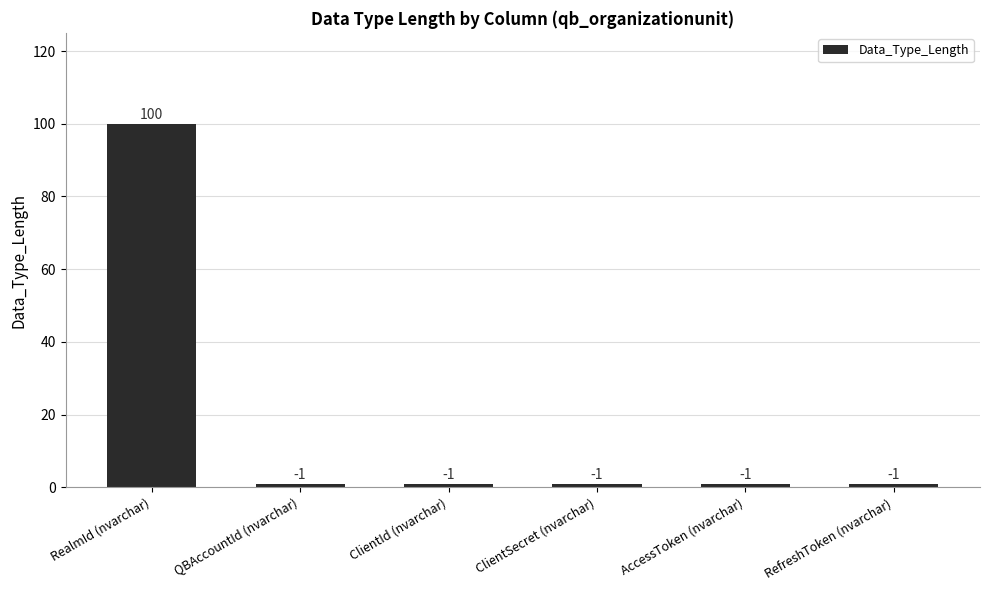

Between ClientSecret (nvarchar) and RealmId (nvarchar), which is larger?

RealmId (nvarchar)